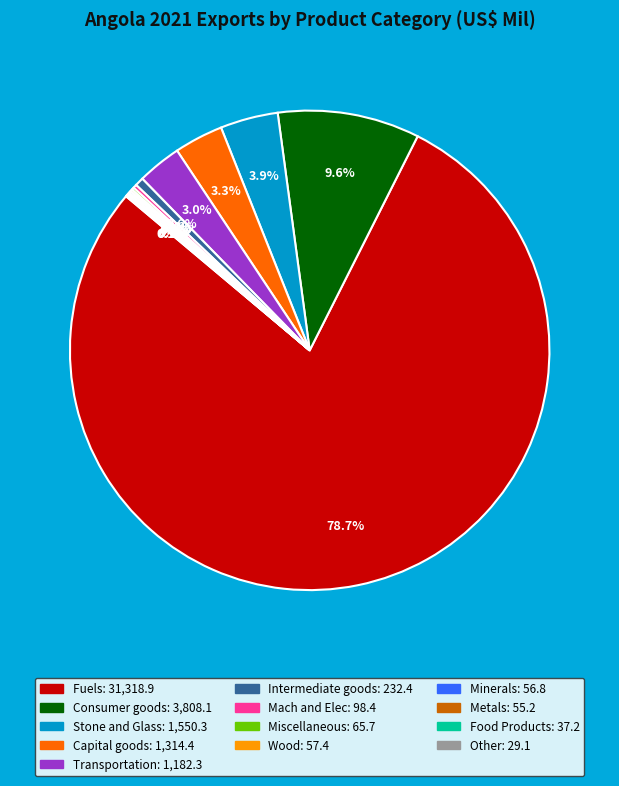

What percentage is the Transportation slice, to the nearest percent?

3%